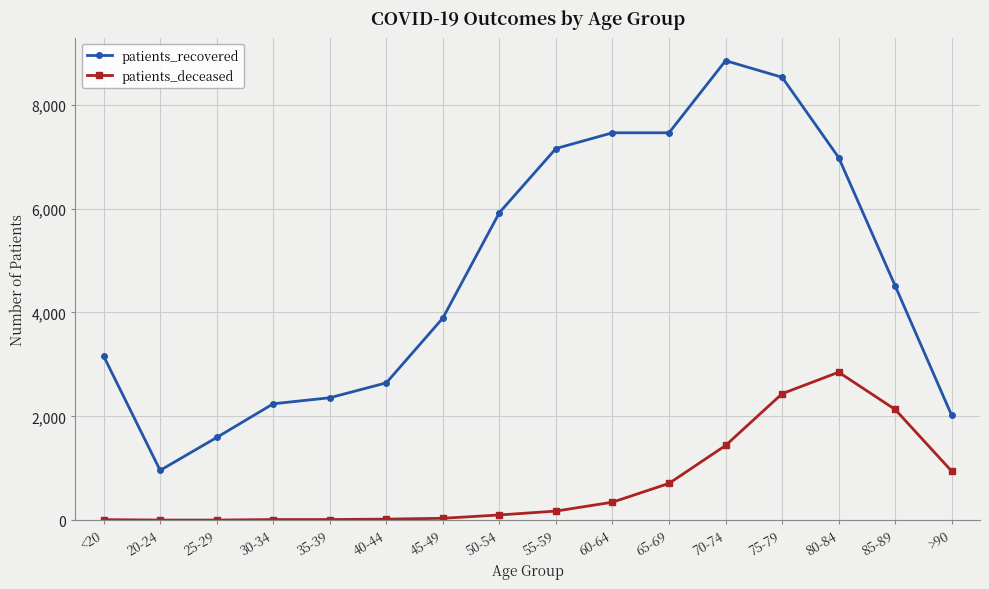

List the series in order of their peak value, lowest first.

patients_deceased, patients_recovered